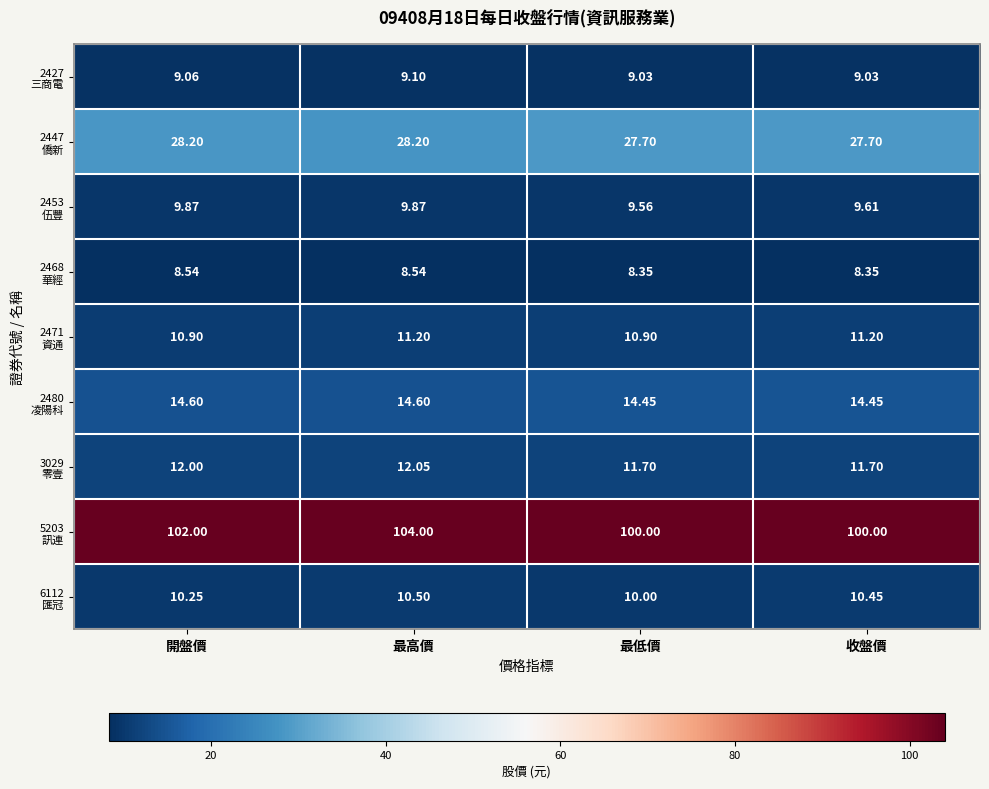

At which category is the sum across all series the highest?

最高價